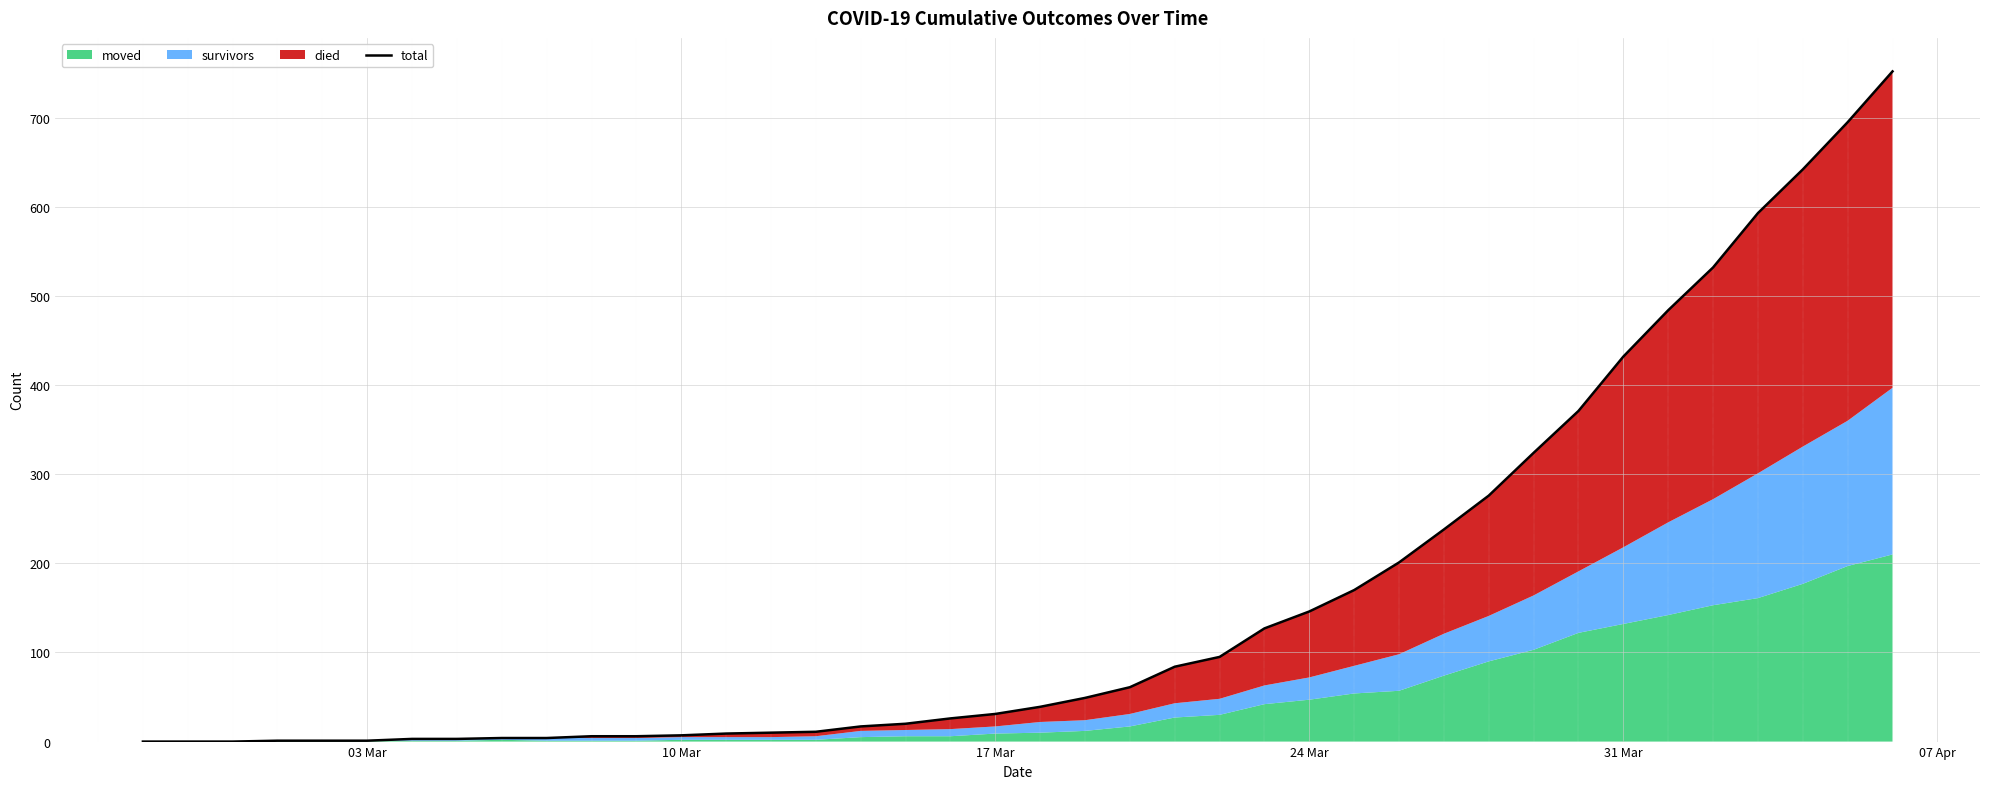

What is the difference between the maximum and minimum values?

752